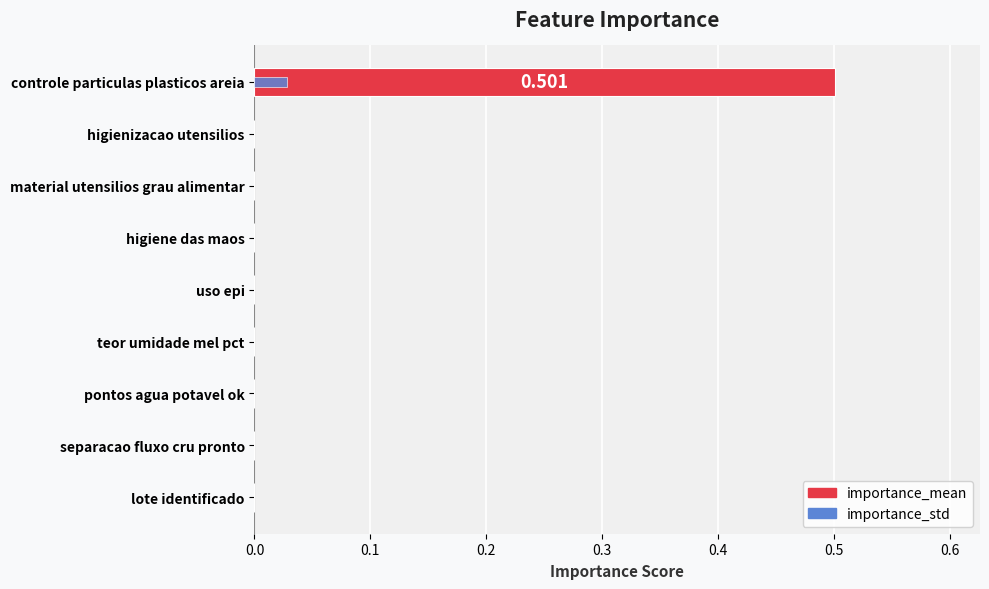

How many bars are there in total?

18